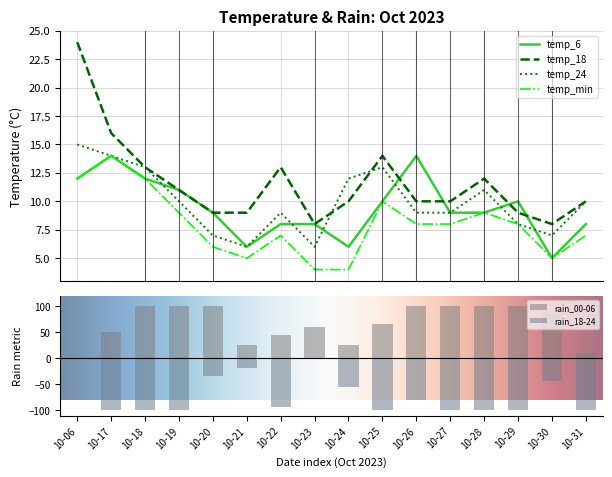

Rank the categories by temp_6 value from lowest to highest.

2023-10-30, 2023-10-21, 2023-10-24, 2023-10-22, 2023-10-23, 2023-10-31, 2023-10-20, 2023-10-27, 2023-10-28, 2023-10-25, 2023-10-29, 2023-10-19, 2023-10-06, 2023-10-18, 2023-10-17, 2023-10-26